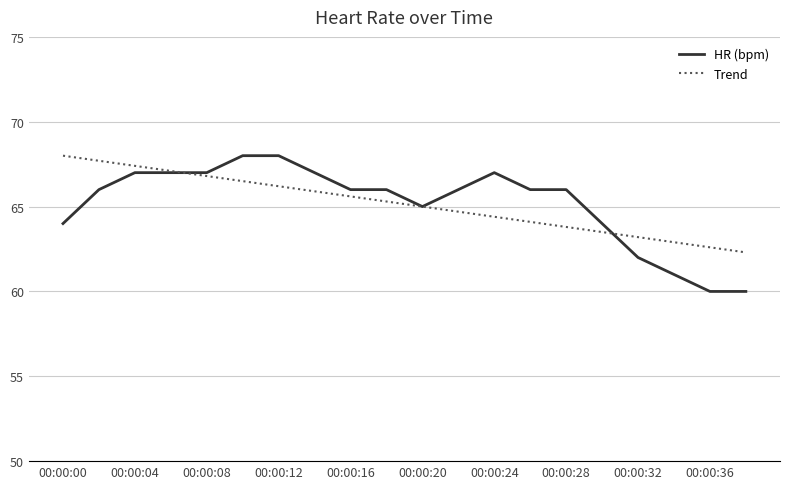

What is the lowest value of the HR (bpm) series?

60.0